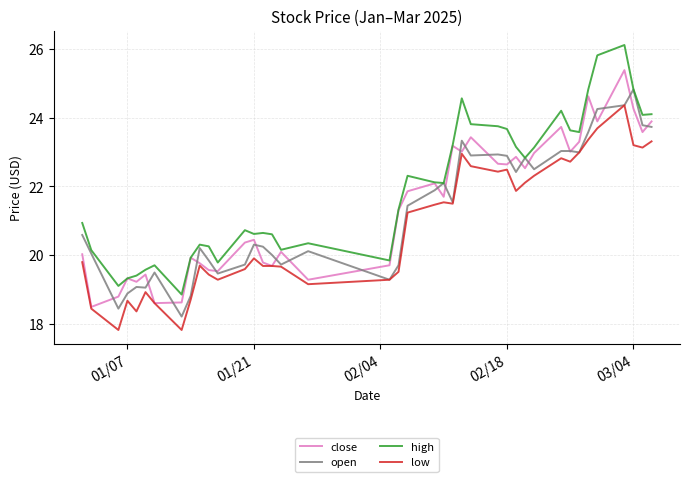

Count the number of data series in this chart.

4